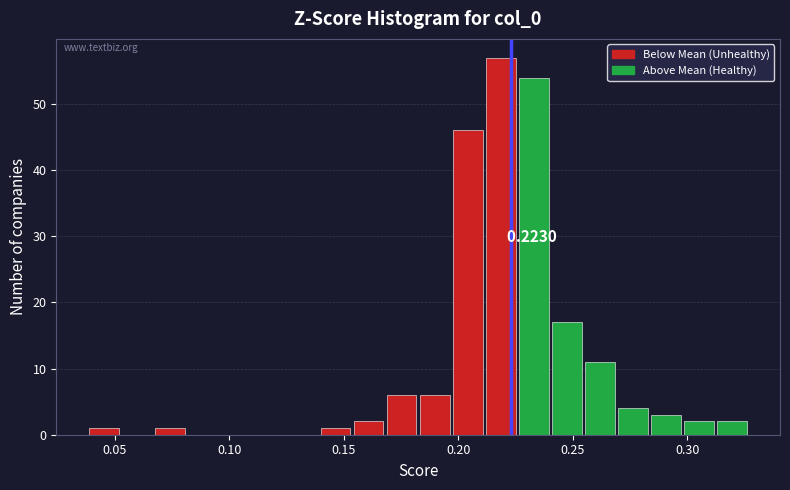

Around what value on the x-axis is the tallest bar? Give the approximate position of its centre, as read against the axis.

0.220